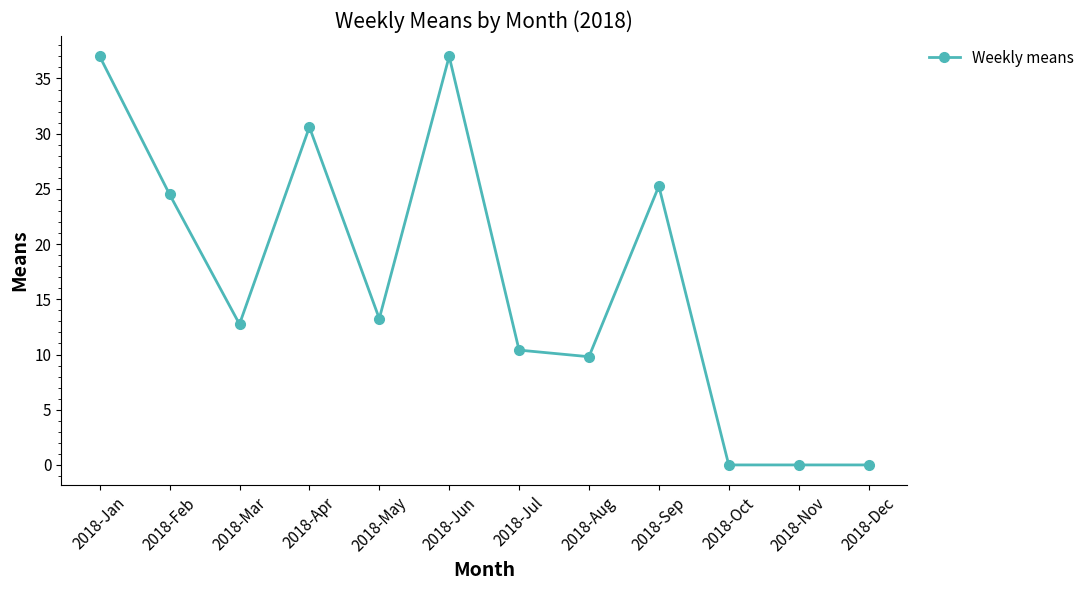

What is the label of the 3rd point from the left?

2018-Mar